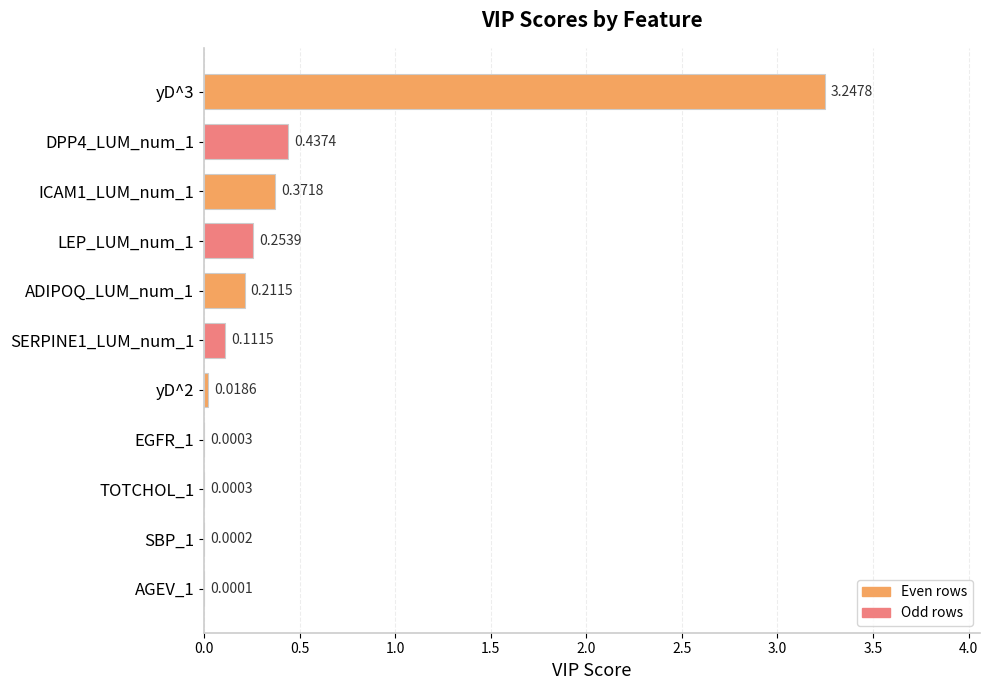

Between DPP4_LUM_num_1 and TOTCHOL_1, which is larger?

DPP4_LUM_num_1